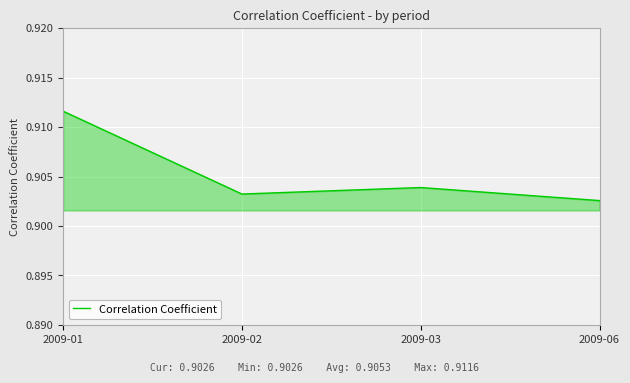

At which label is the value closest to 0?

2009-06